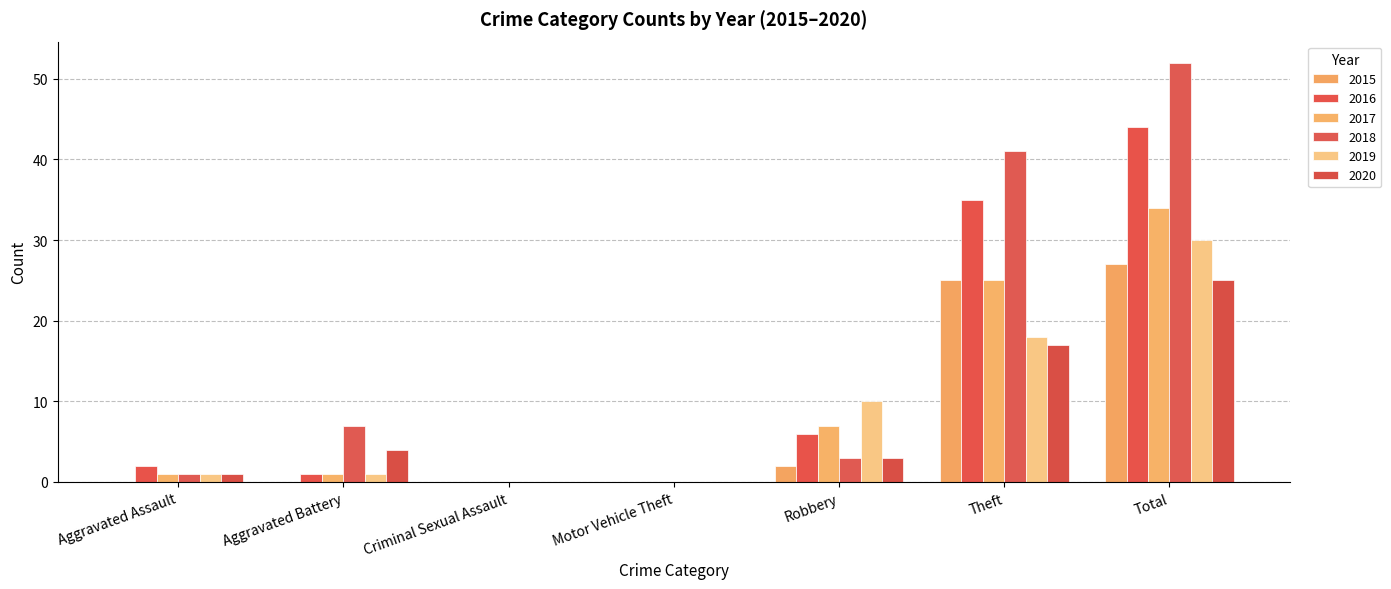

The 2018 series shows 0 at Motor Vehicle Theft. True or false?

True